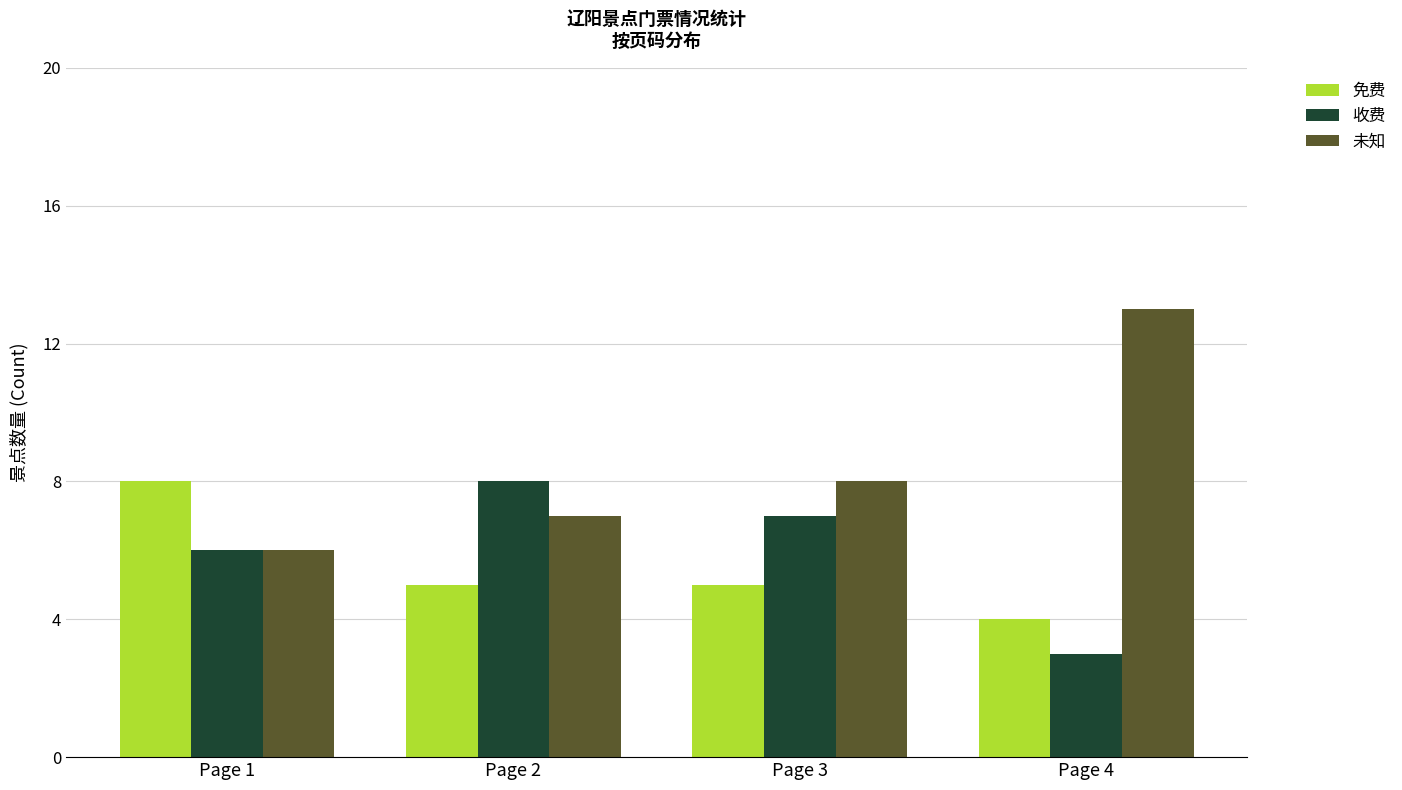

At Page 2, list the series in order from smallest to largest.

免费, 未知, 收费